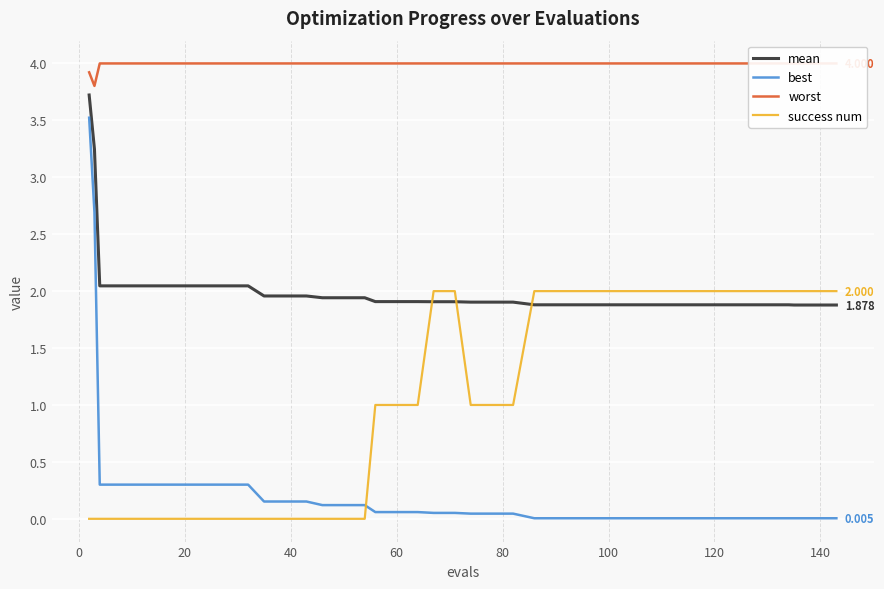

What is the difference between the maximum and minimum values in the success num series?

2.0